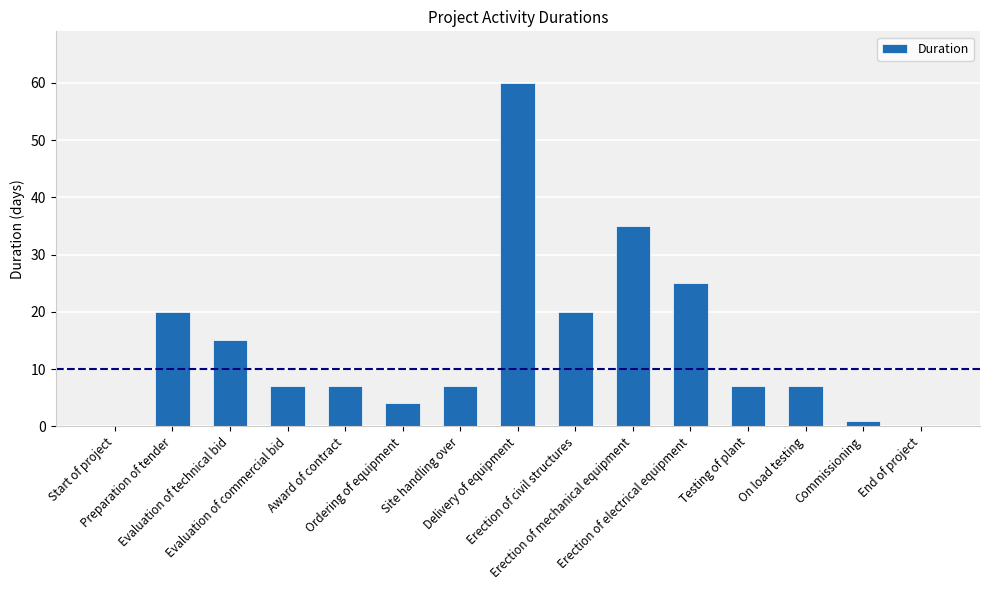

What is the greatest value displayed?

60